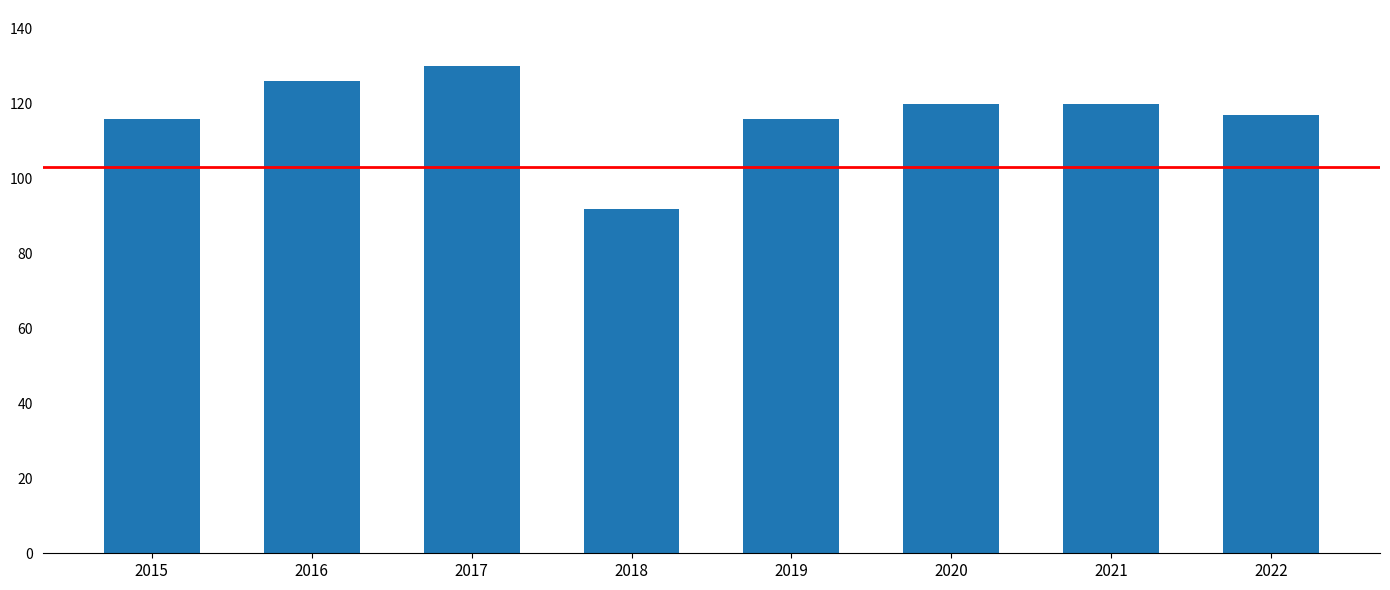

Reading left to right, list all the values displayed in this chart.

116	126	130	92	116	120	120	117